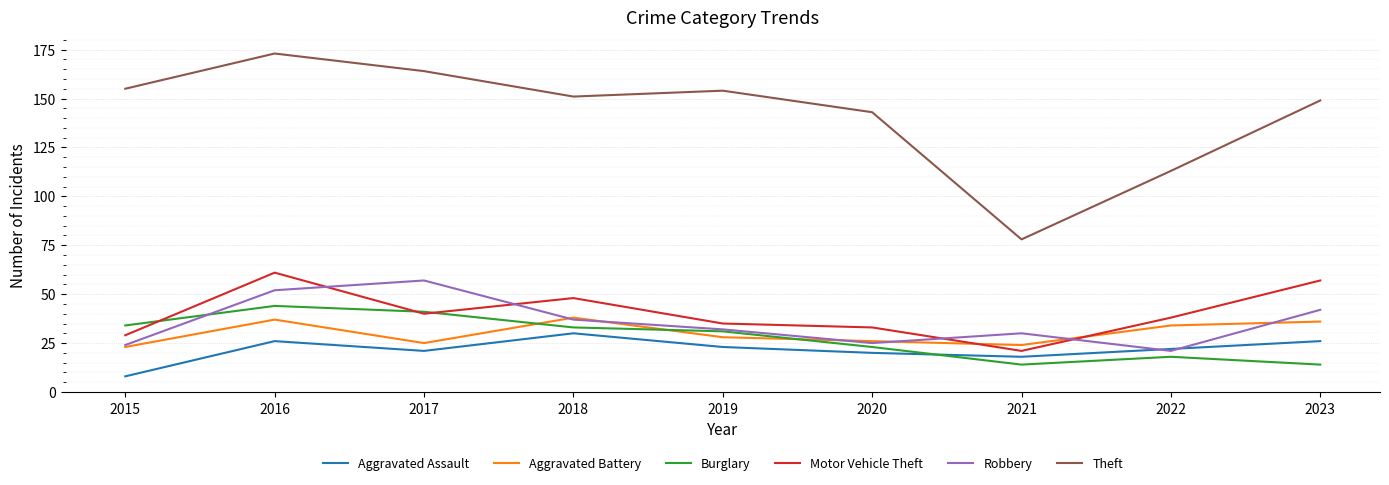

What is the difference between the second highest and minimum values in the Aggravated Battery series?

14